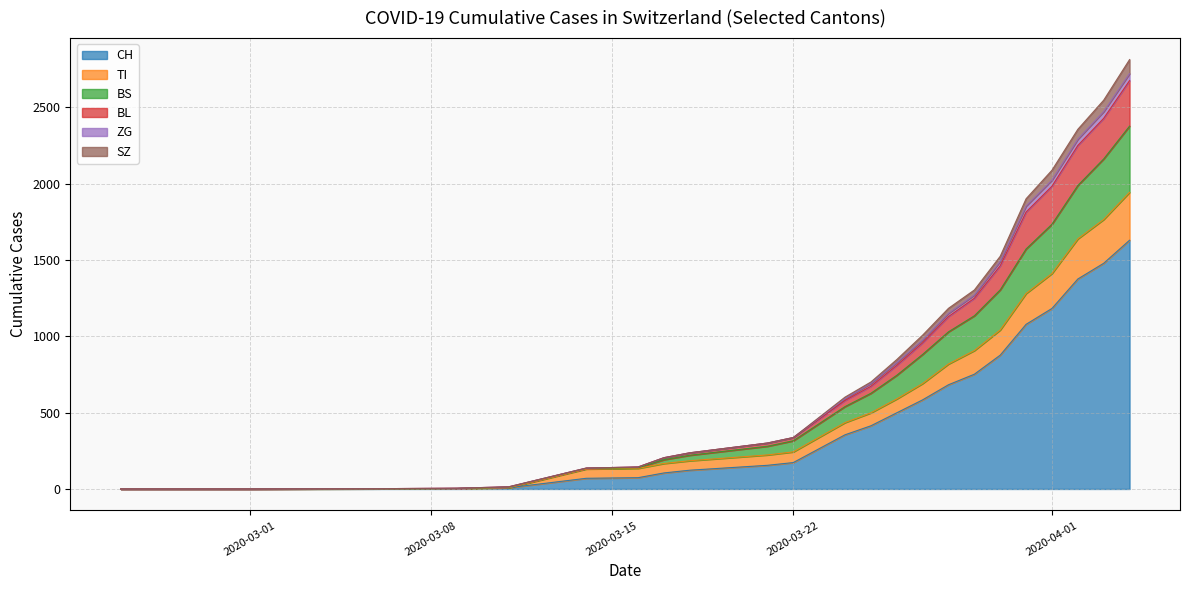

Does the chart display data point markers on the line(s)?

No